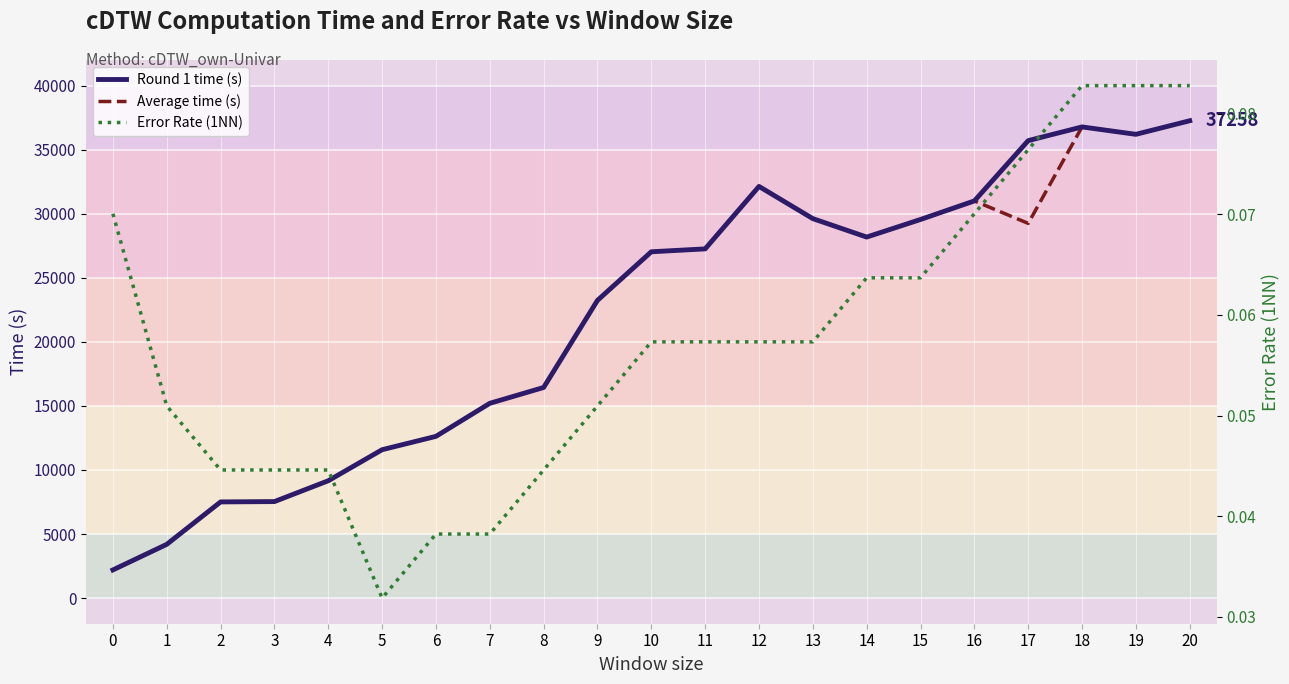

Does the chart display data point markers on the line(s)?

No